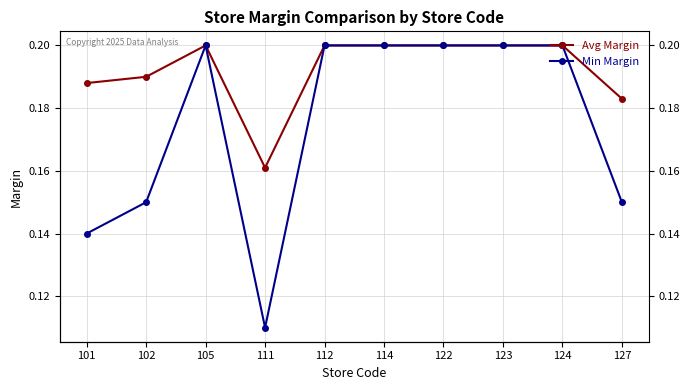

What are all the series names shown in the legend?

Avg Margin, Min Margin